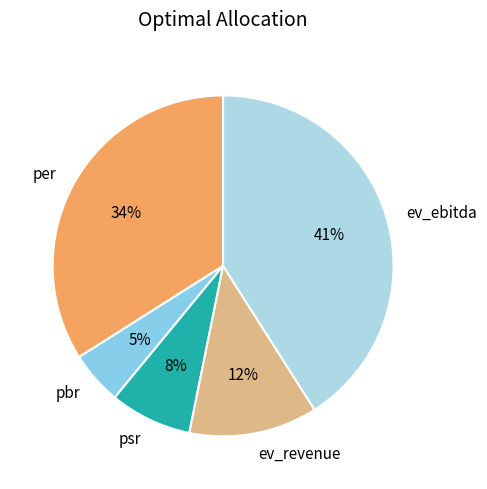

True or false: ev_revenue accounts for 18% of the total.

False